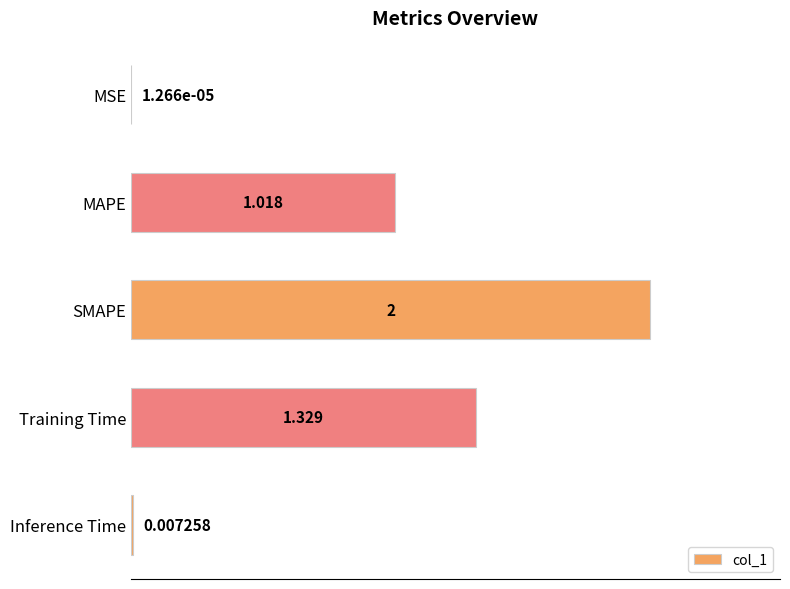

Where is the data nearest to the value 1?

MAPE